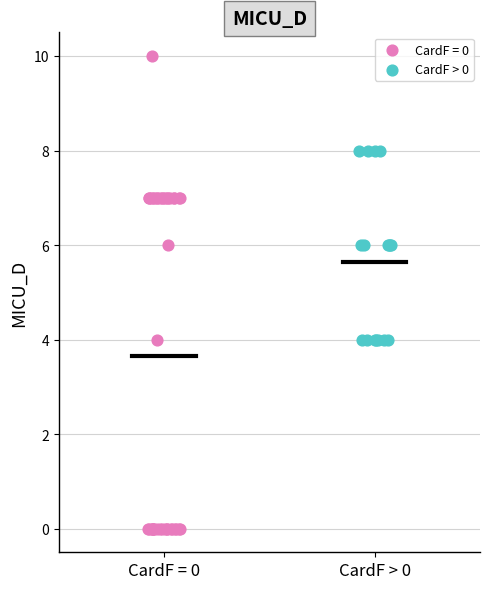

Which series contains the lowest Y value?

CardF = 0